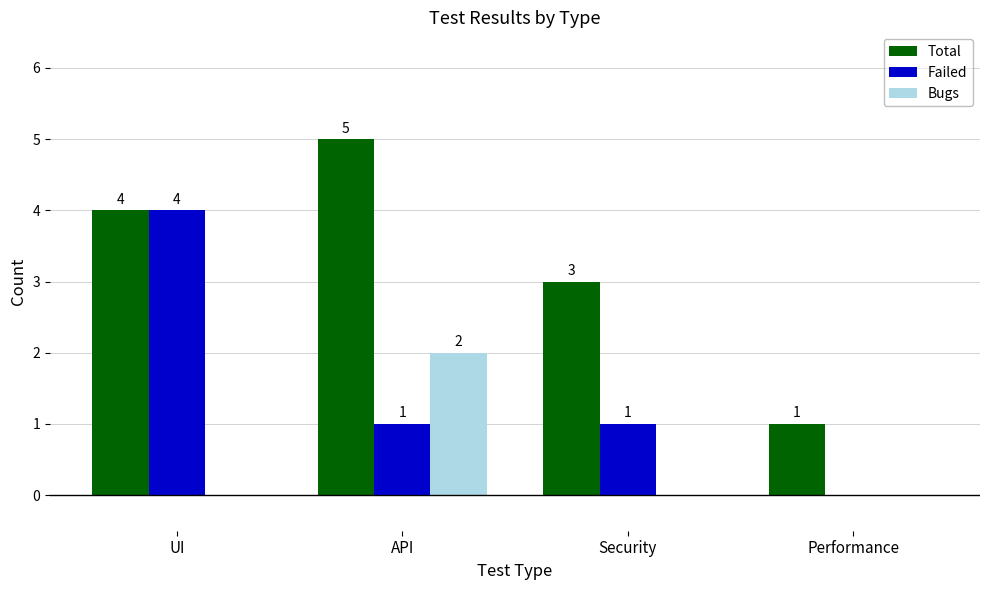

How many Total values are between 3 and 5?

3